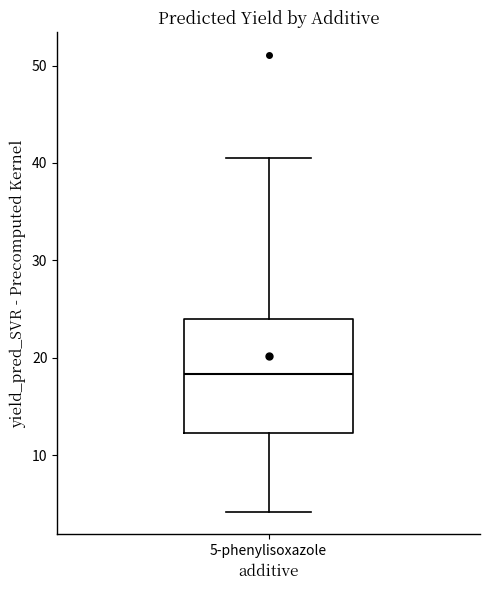

Read this box plot against the y-axis: the position of the median line, the range covered by the box, and the ends of both whiskers. The values are not printed on the chart, so give them approximately, as read against the axis.

median 18, box 12 to 24, whiskers 4 to 41